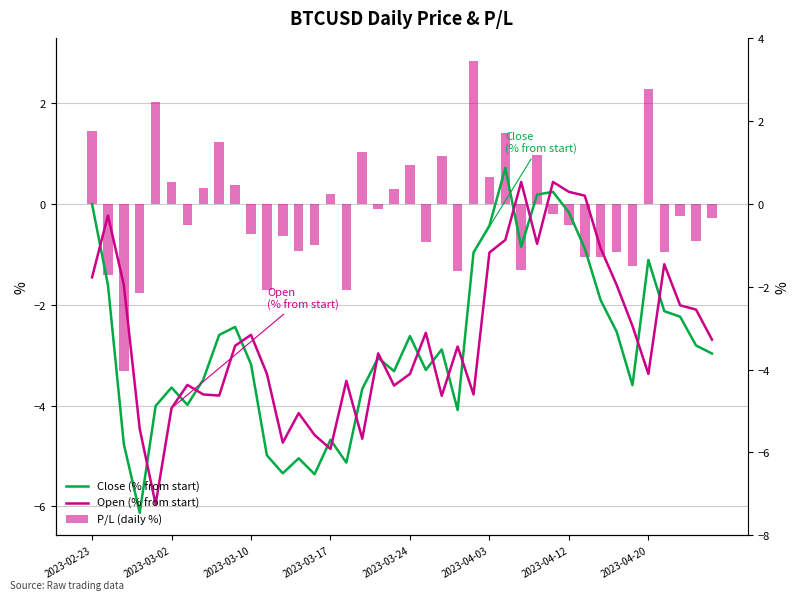

What is the approximate value of Open (% from start) at 36?

-1.2